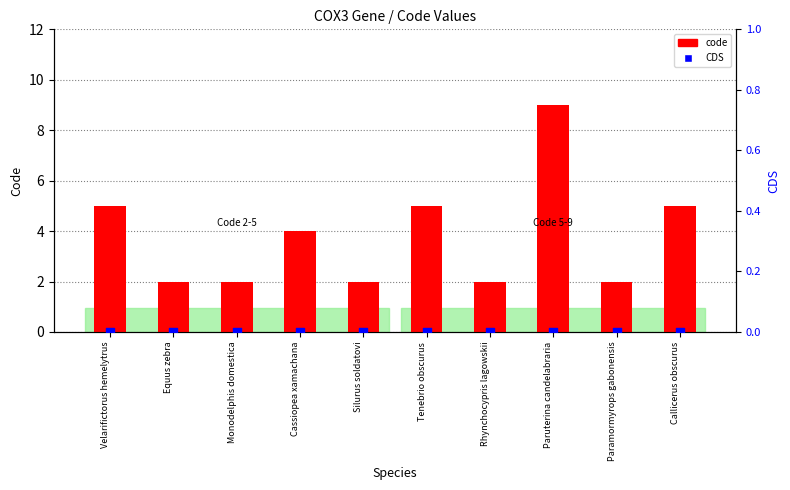

What are all the series names shown in the legend?

code, CDS